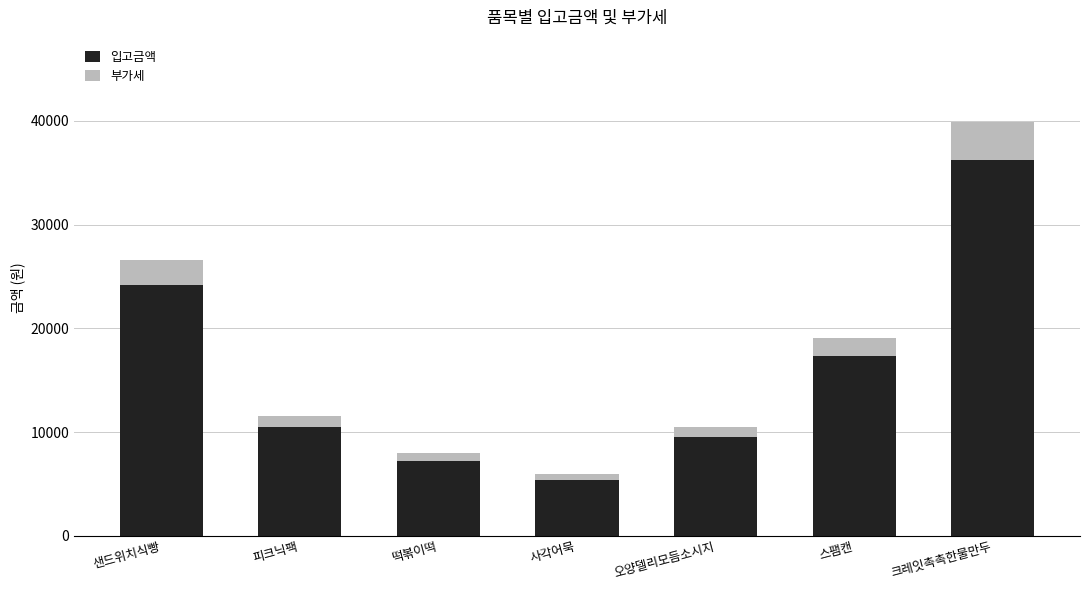

At which category is the sum across all series the highest?

크레잇촉촉한물만두